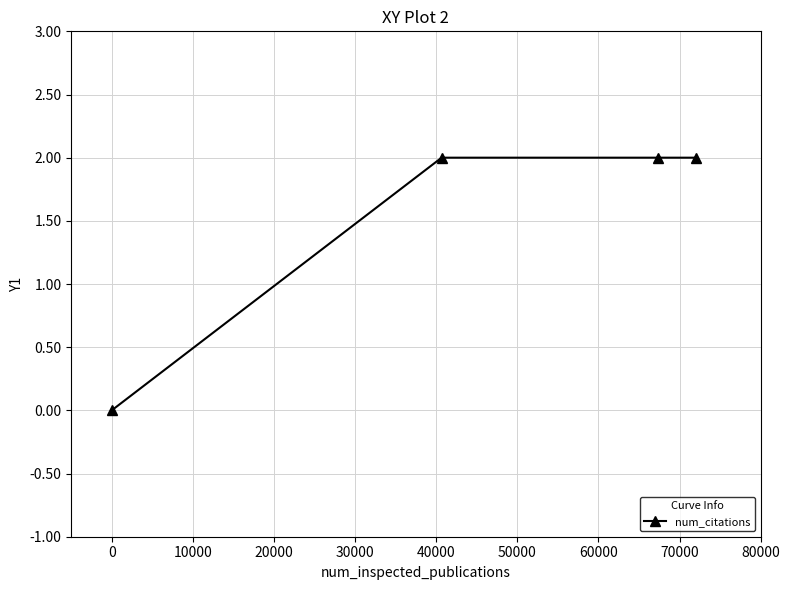

Reading left to right, list all the values displayed in this chart.

0	2	2	2